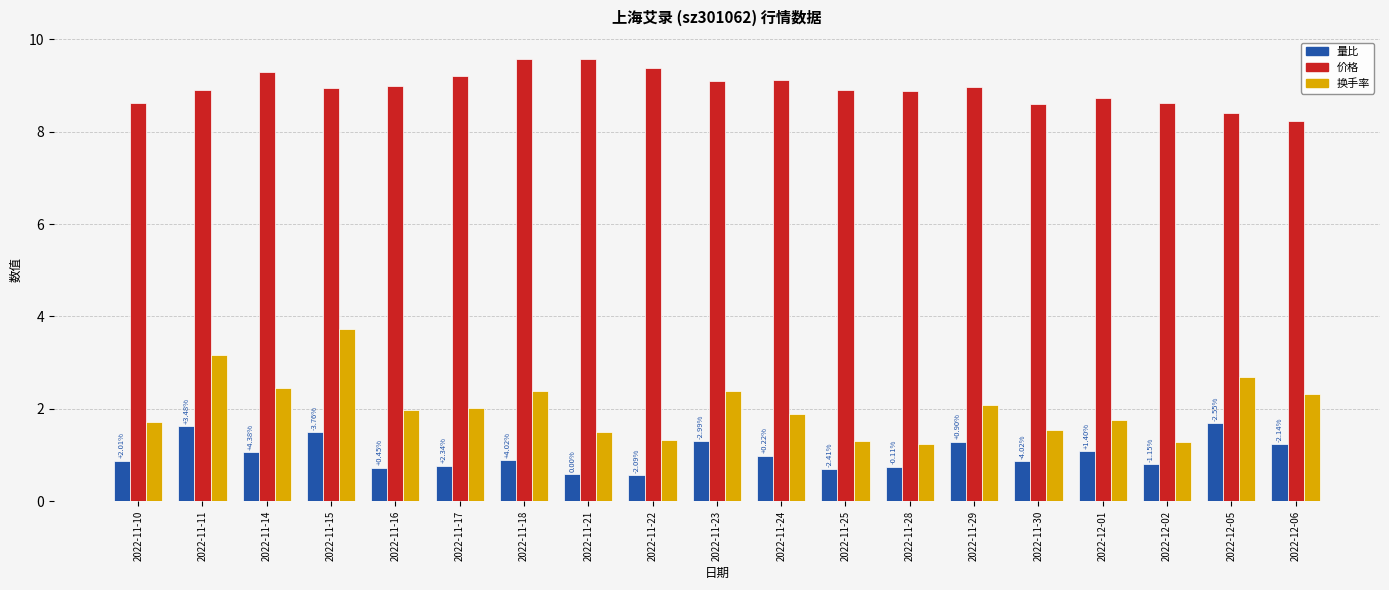

What is the total value across all series at 2022-11-29?

12.3